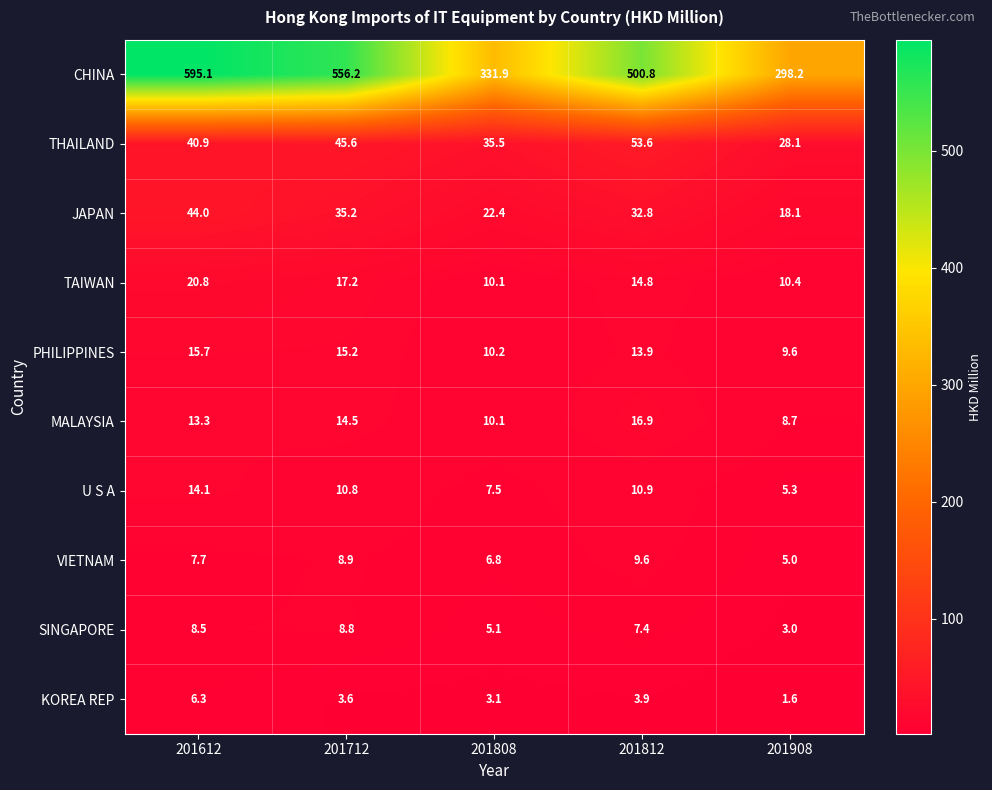

What is the difference between the maximum and minimum values in the JAPAN series?

25.9